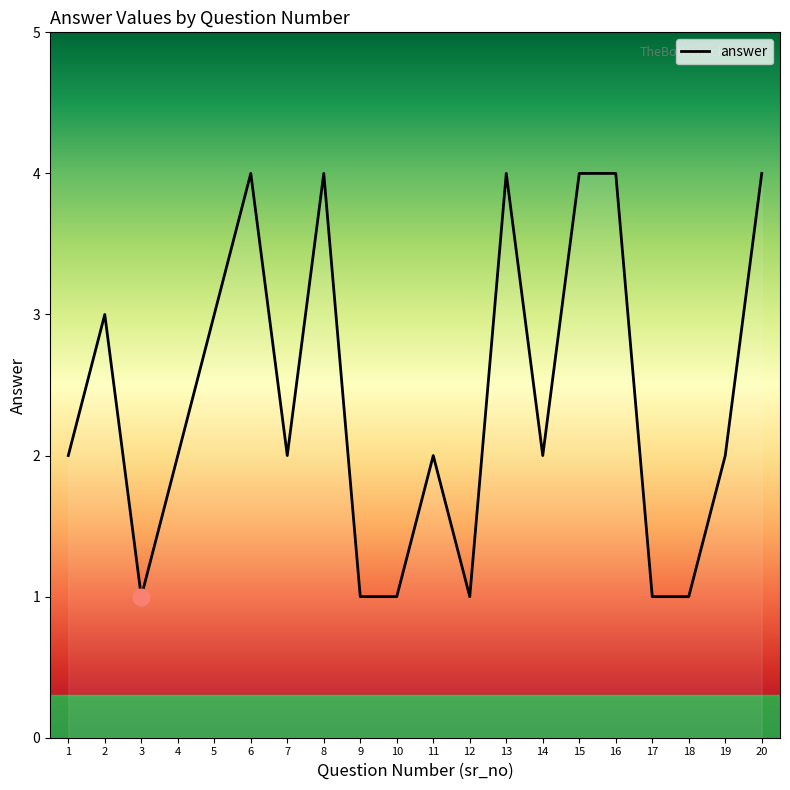

What is the sum of all values?

48